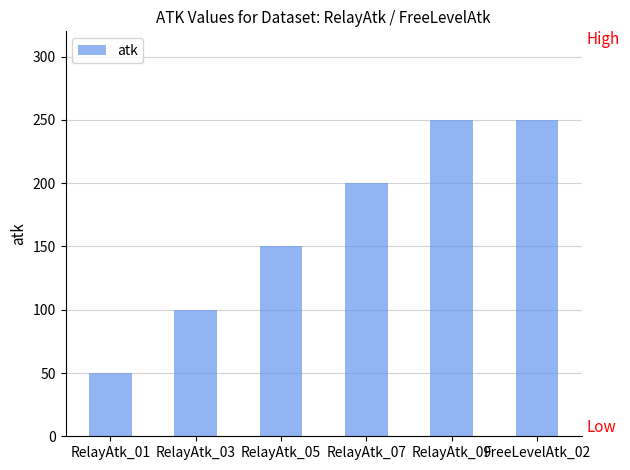

How many data points does each series have?

6